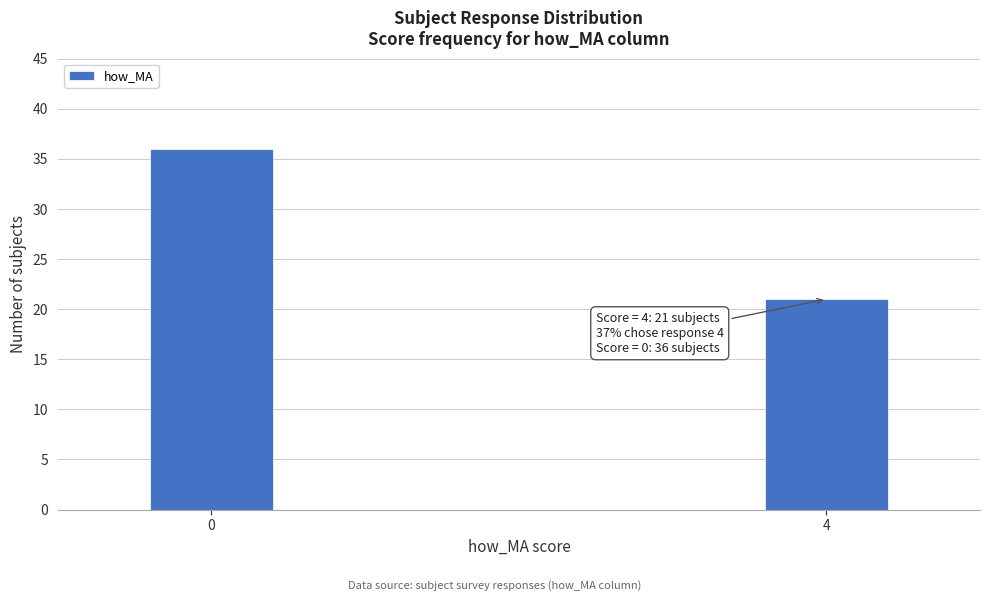

Reading left to right, what are all the values shown in this chart?

0=36	4=21